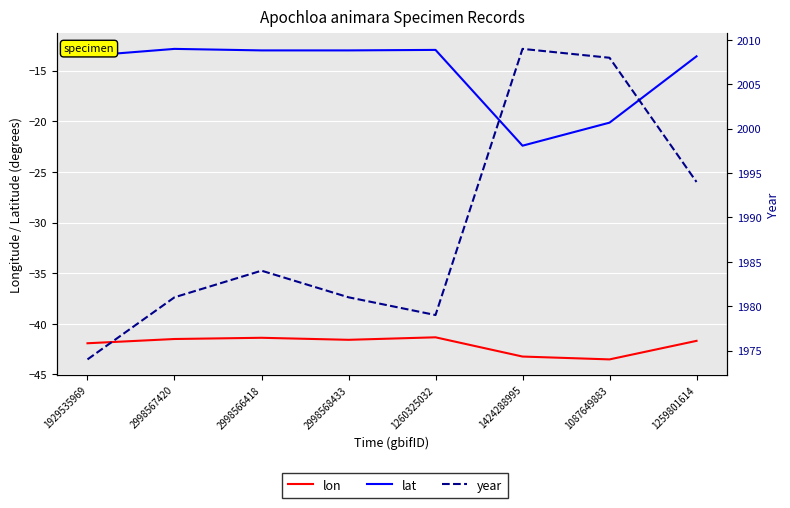

At which label is lat closest to -17?

1087649883